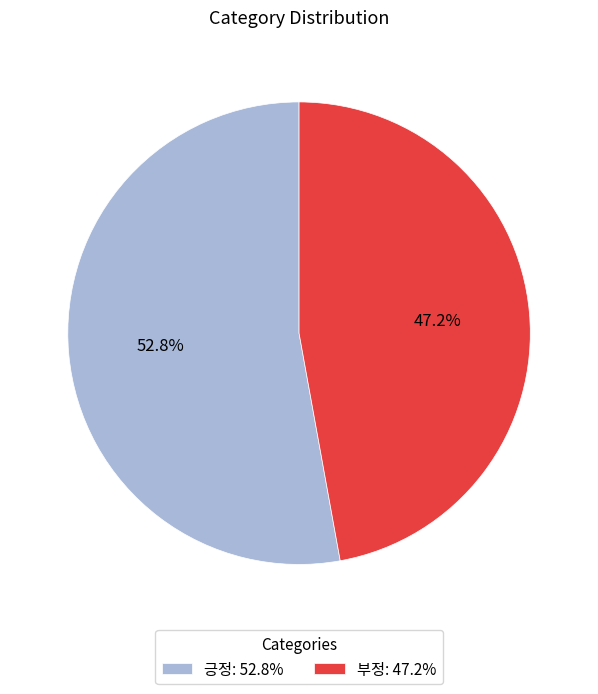

What percentage is the 부정 slice, to the nearest percent?

47%